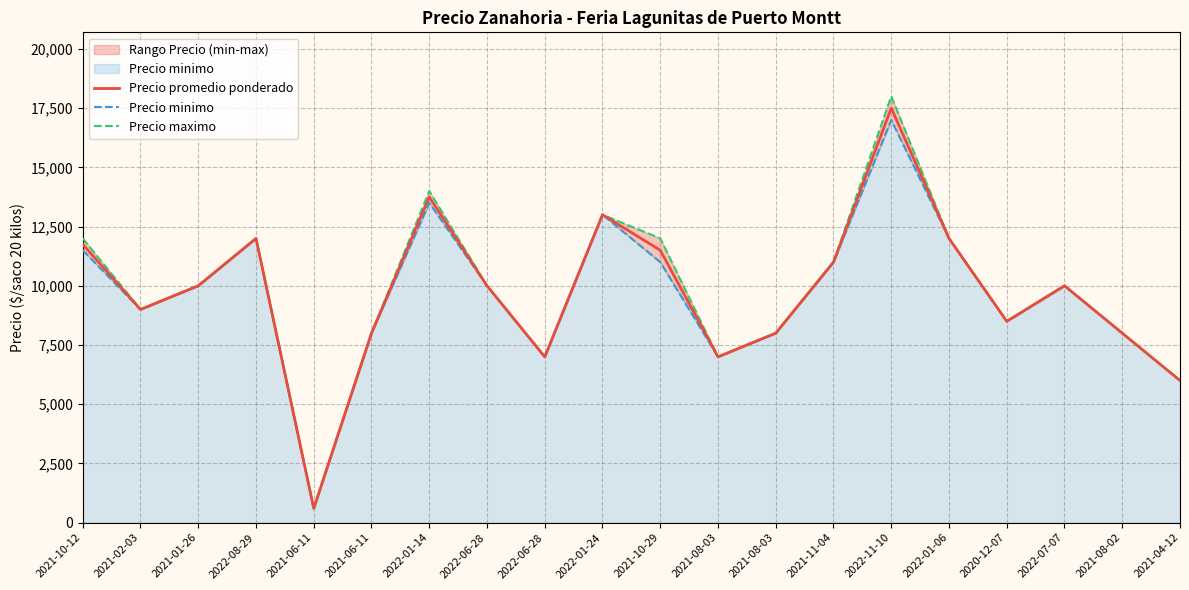

Which series changed the most between 2021-10-12 and 2022-01-14?

Precio promedio ponderado